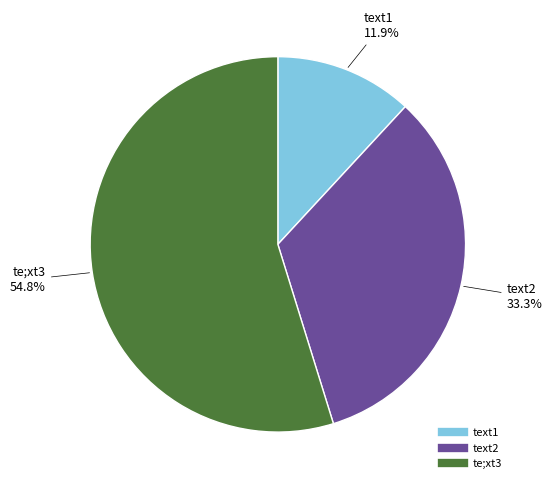

How many slices are in this pie chart?

3